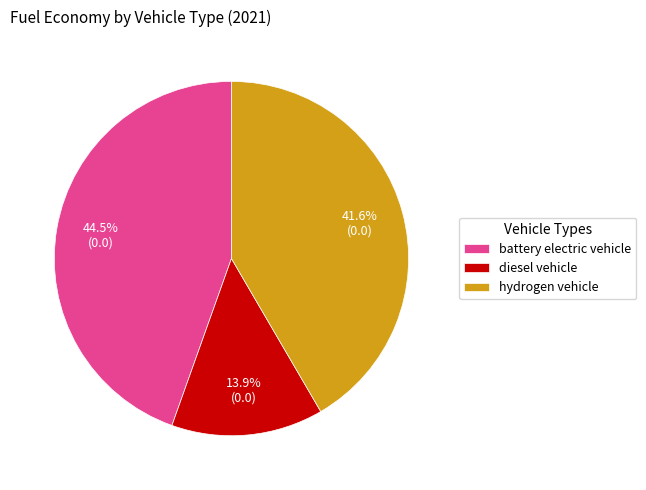

Which category has the biggest portion of the pie?

battery electric vehicle